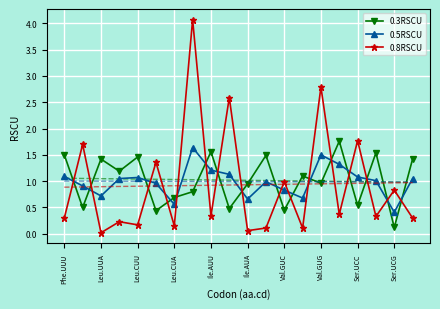

What is the greatest value displayed?

4.1